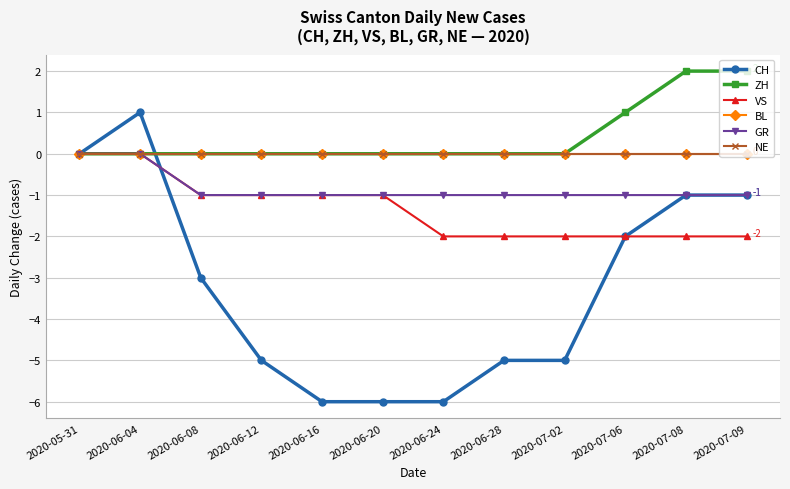

Does the chart have visible grid lines?

Yes